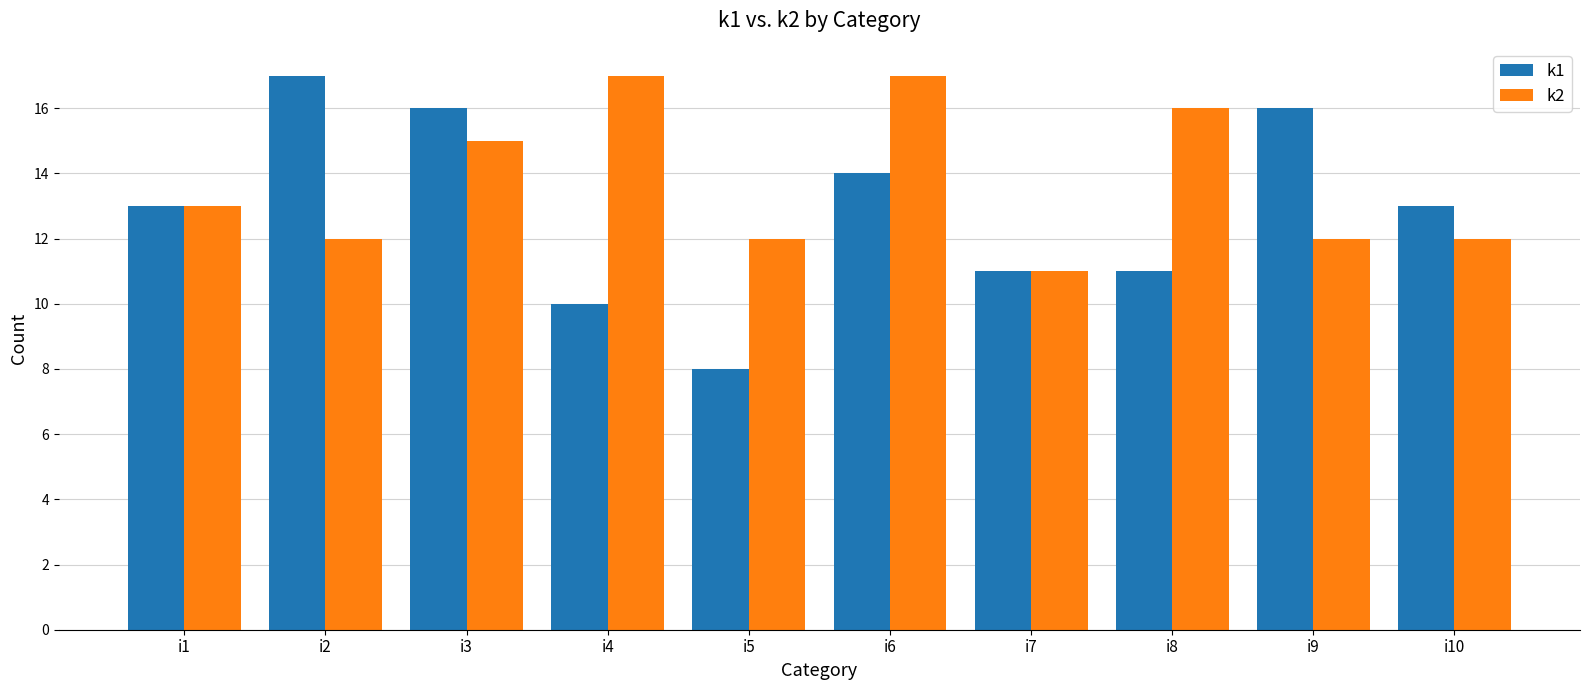

What is the total value across all series at i2?

29